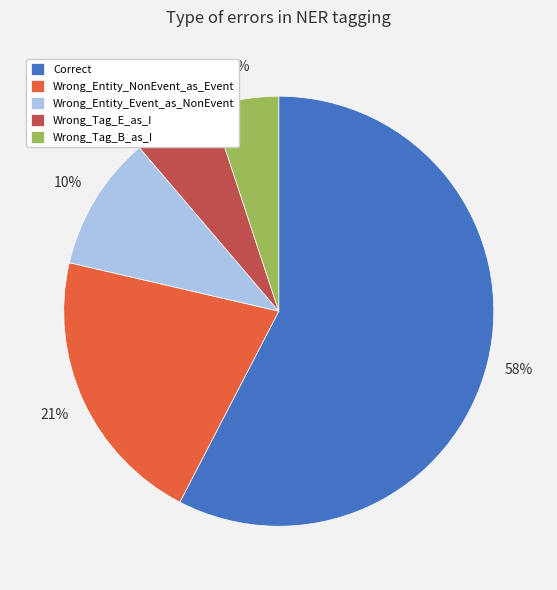

Which slice is the smallest?

Wrong_Tag_B_as_I